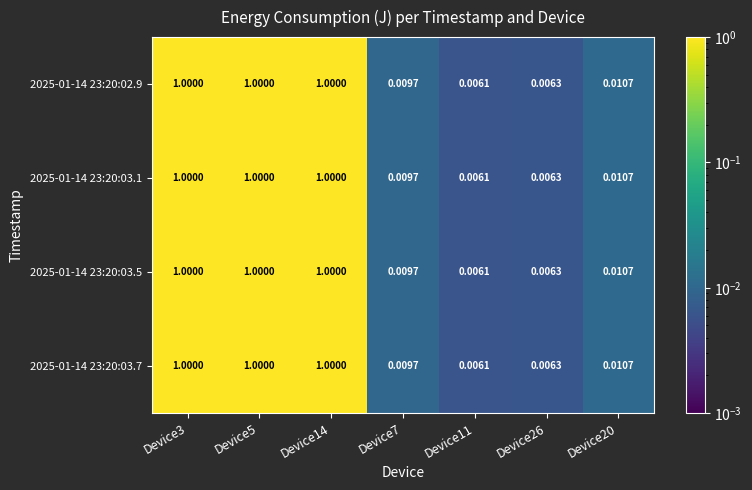

What is the maximum value shown in the chart?

1.0